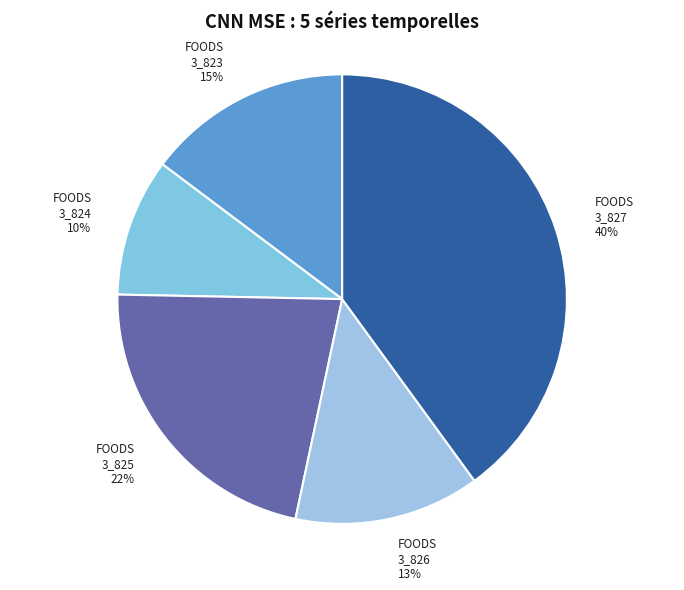

How many segments does this pie chart have?

5